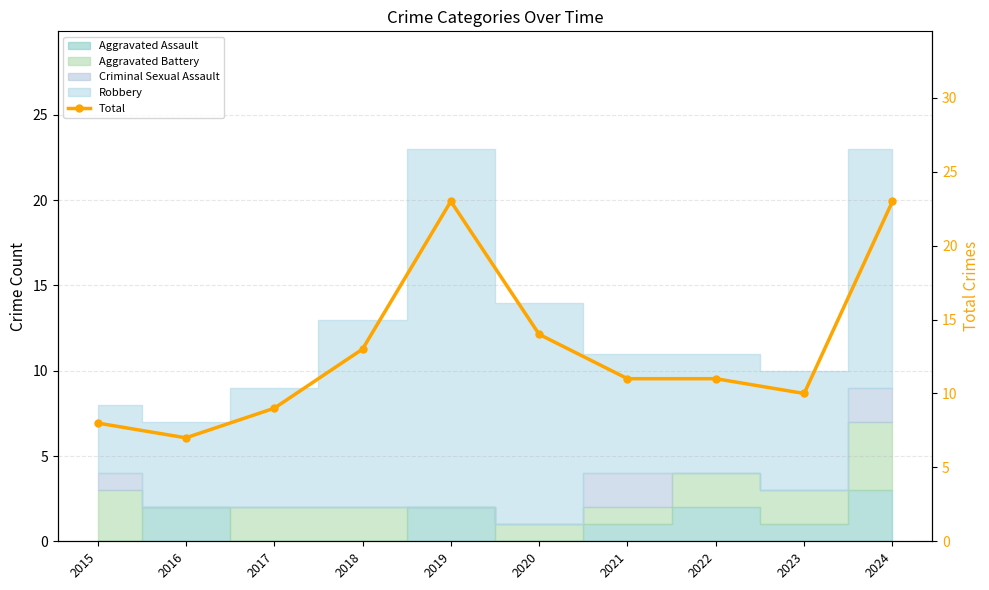

Rank the categories by value from lowest to highest.

2016, 2015, 2017, 2023, 2021, 2022, 2018, 2020, 2019, 2024